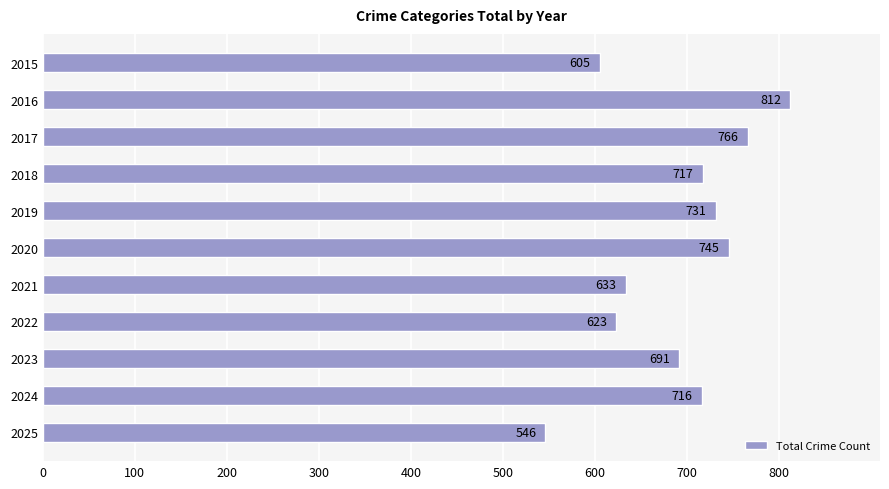

What is the value of the 8th bar from the top?

623